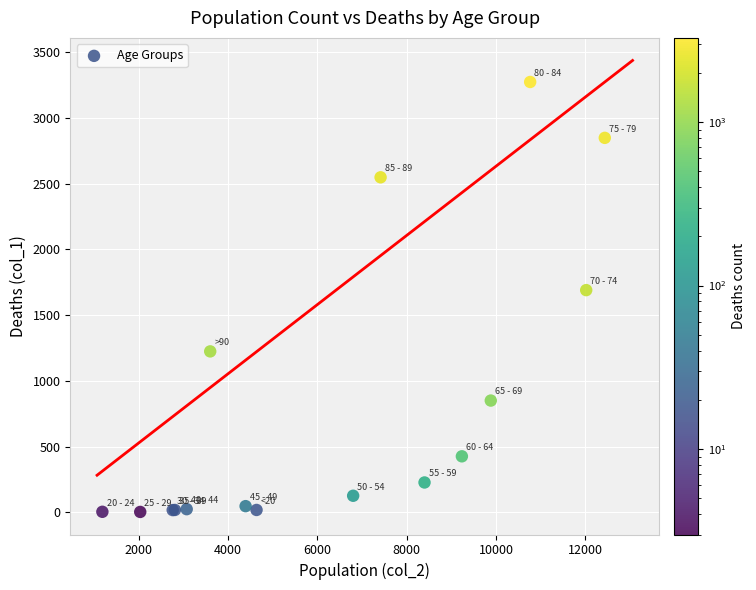

What Y value in the scatter plot is closest to 1638?

1690